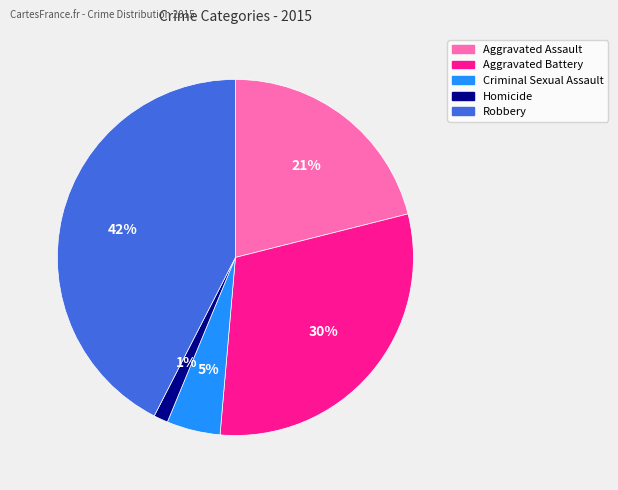

To the nearest percent, what is the combined percentage of Aggravated Assault and Homicide?

22%